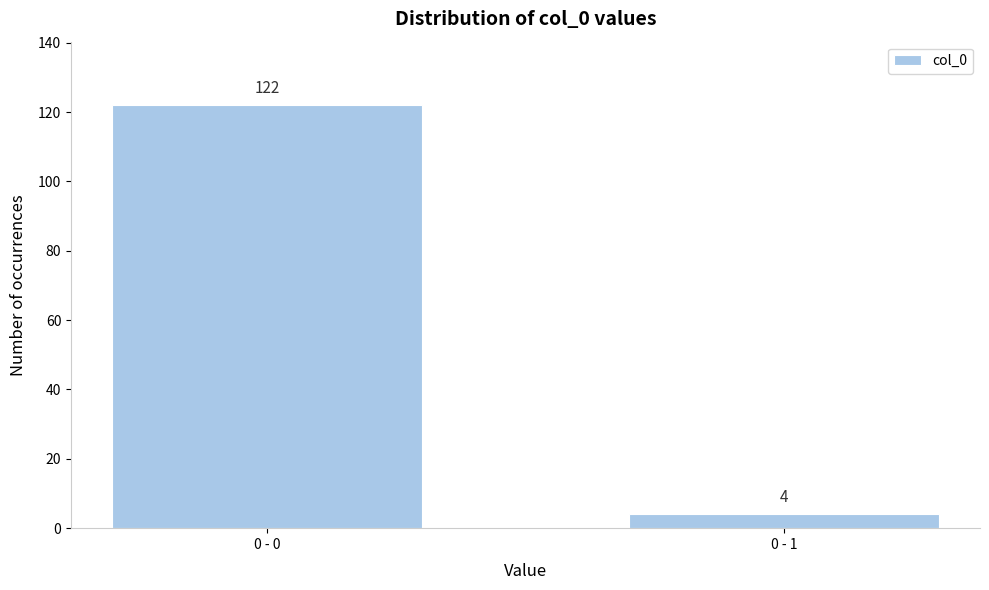

Reading right to left, what are all the values shown in this chart?

4	122